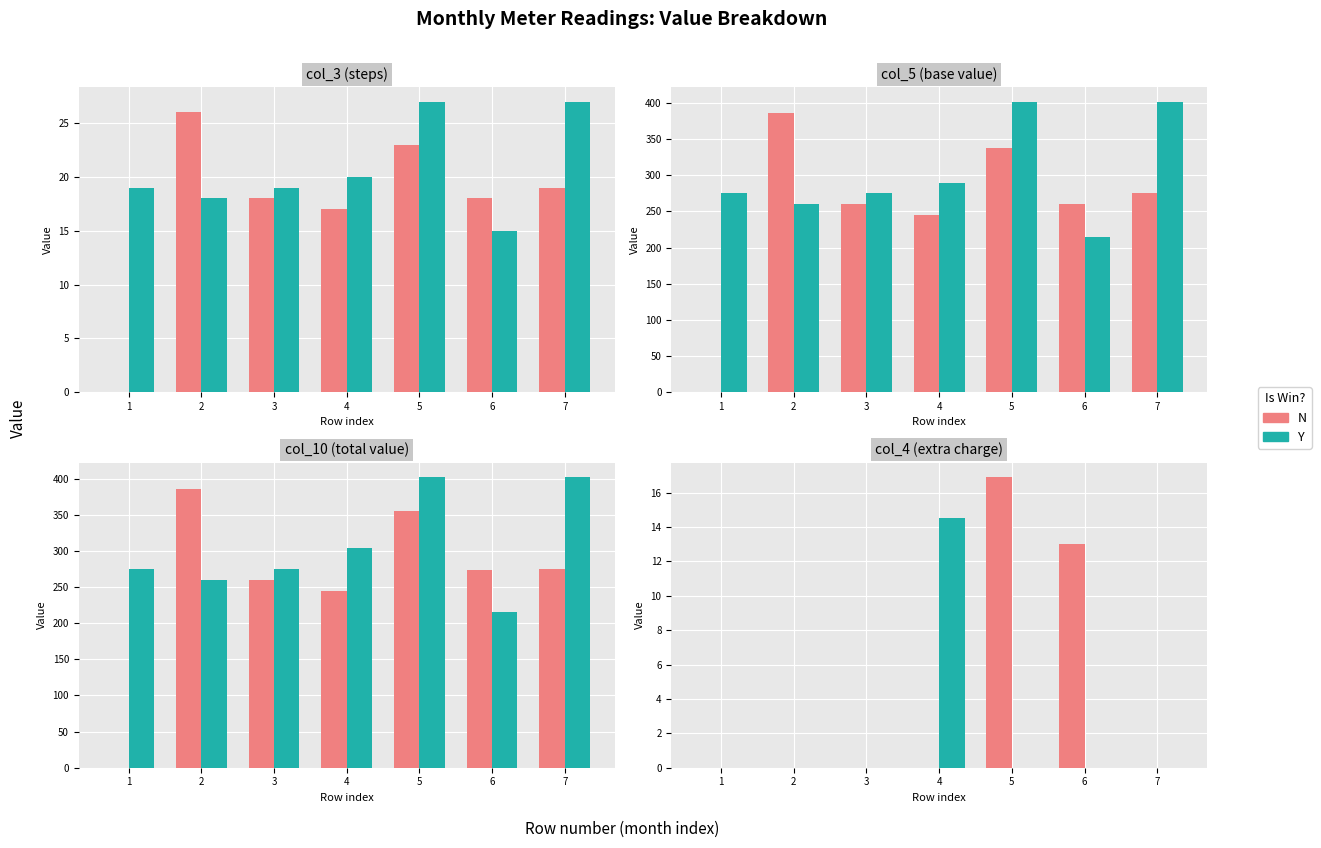

How many categories are shown in the chart?

7